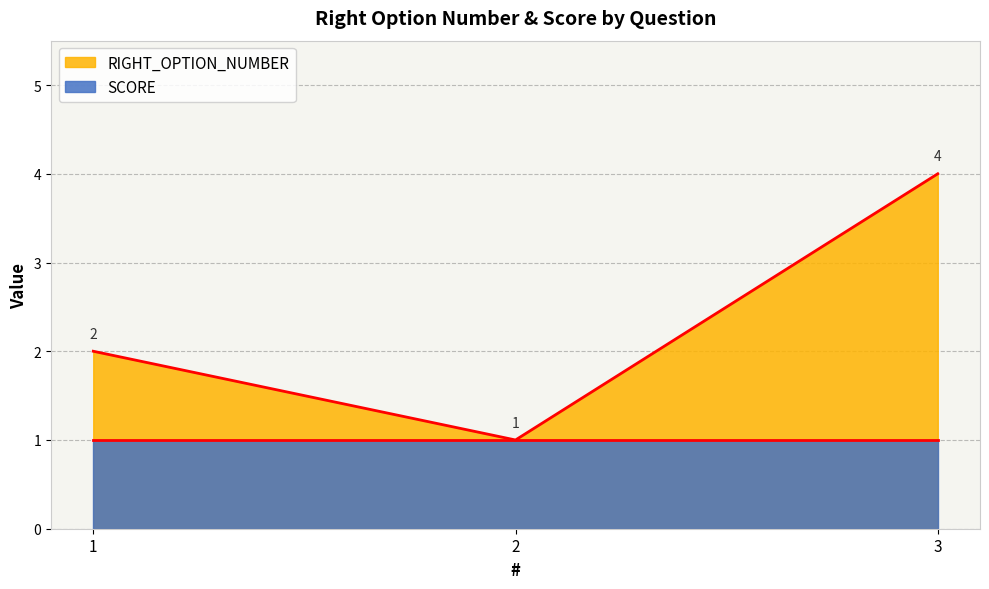

The value at 1 is 1. True or false?

False